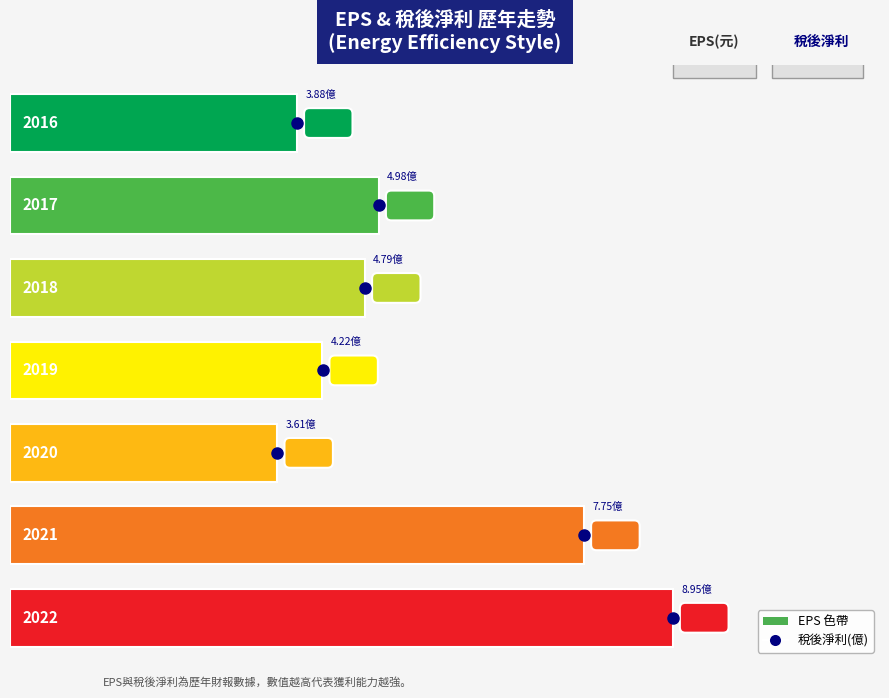

List the series in order of their peak value, highest first.

稅後淨利(億), EPS(元)